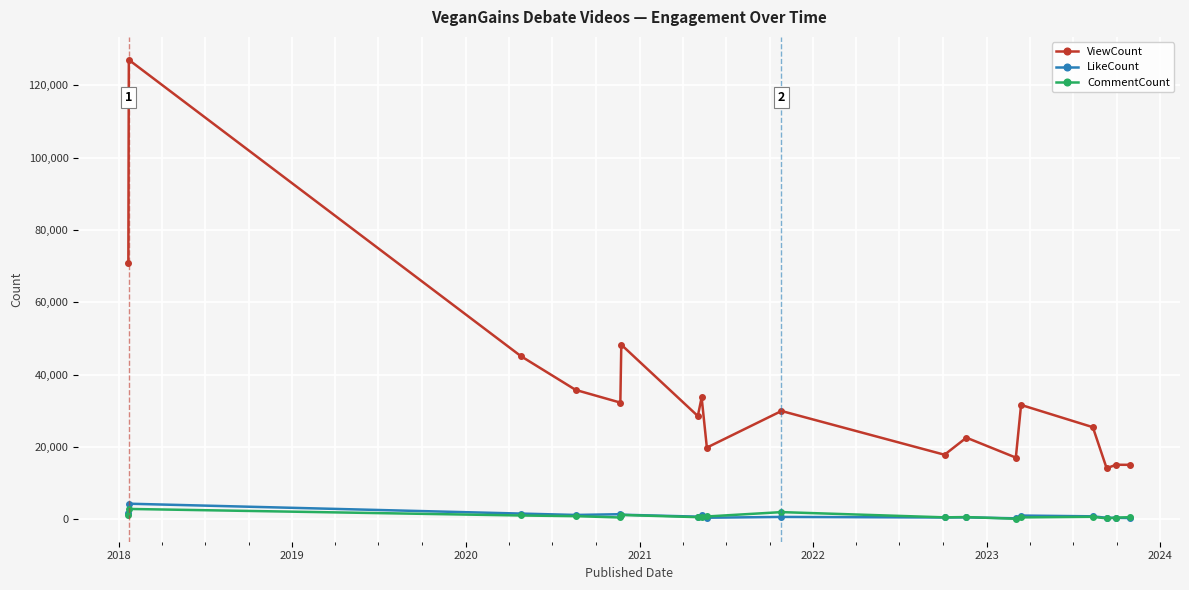

True or false: ViewCount and LikeCount intersect in this chart.

False